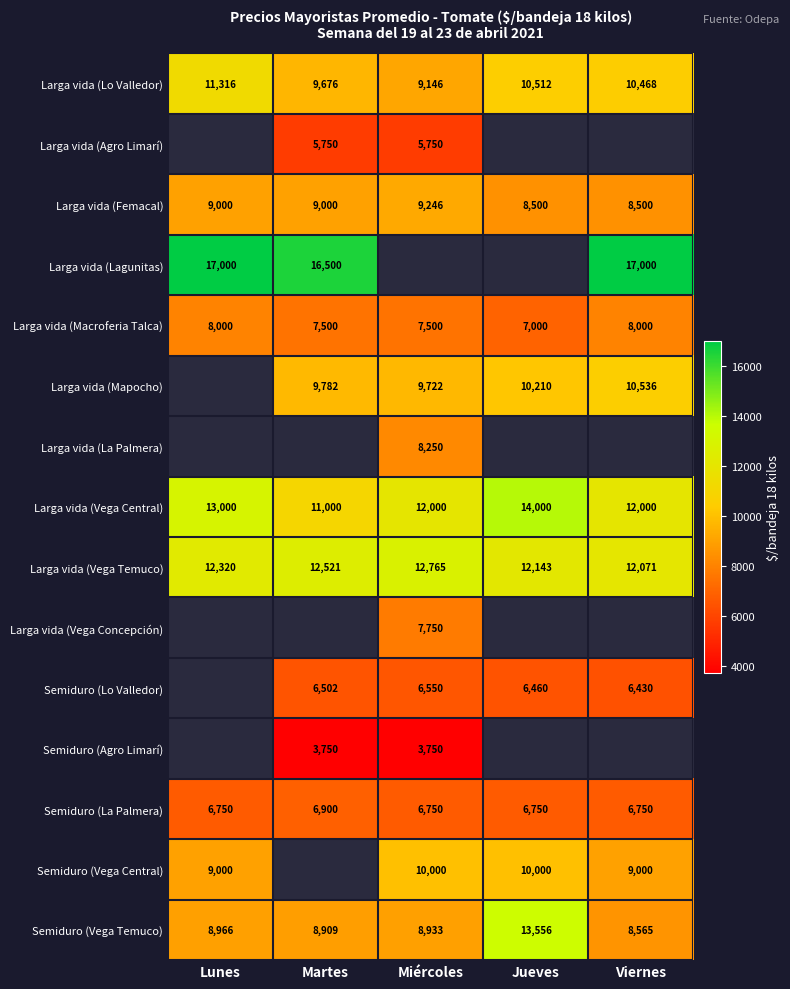

Rank the categories by Semiduro (Vega Temuco) value from highest to lowest.

Jueves, Lunes, Miércoles, Martes, Viernes